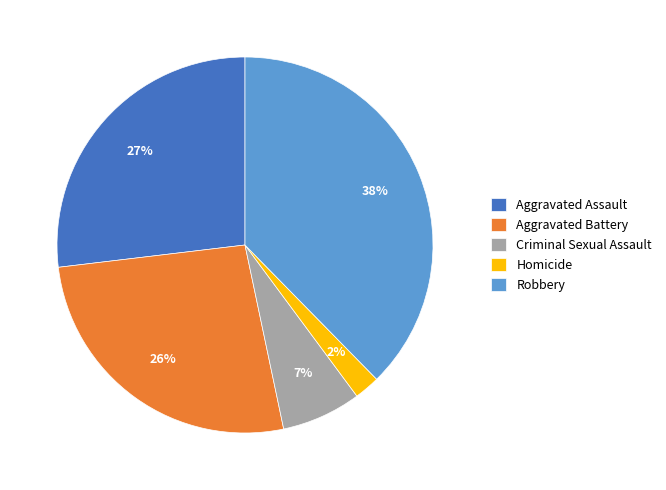

Which slice is the smallest?

Homicide